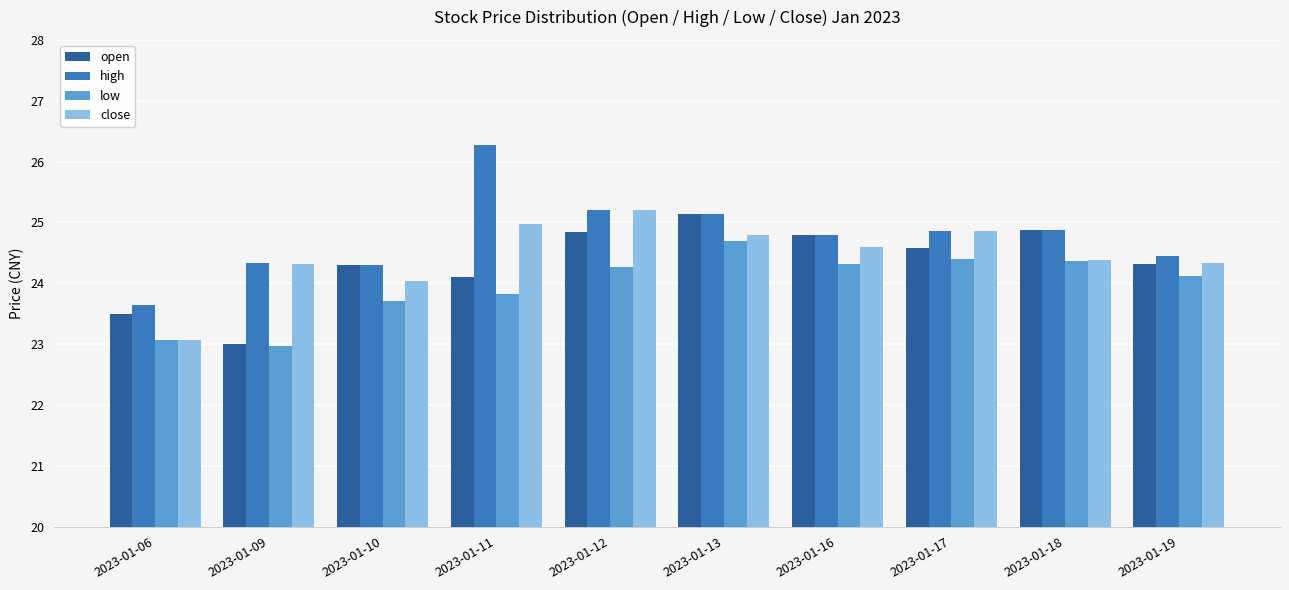

What is the difference between the second highest and minimum values in the close series?

1.9